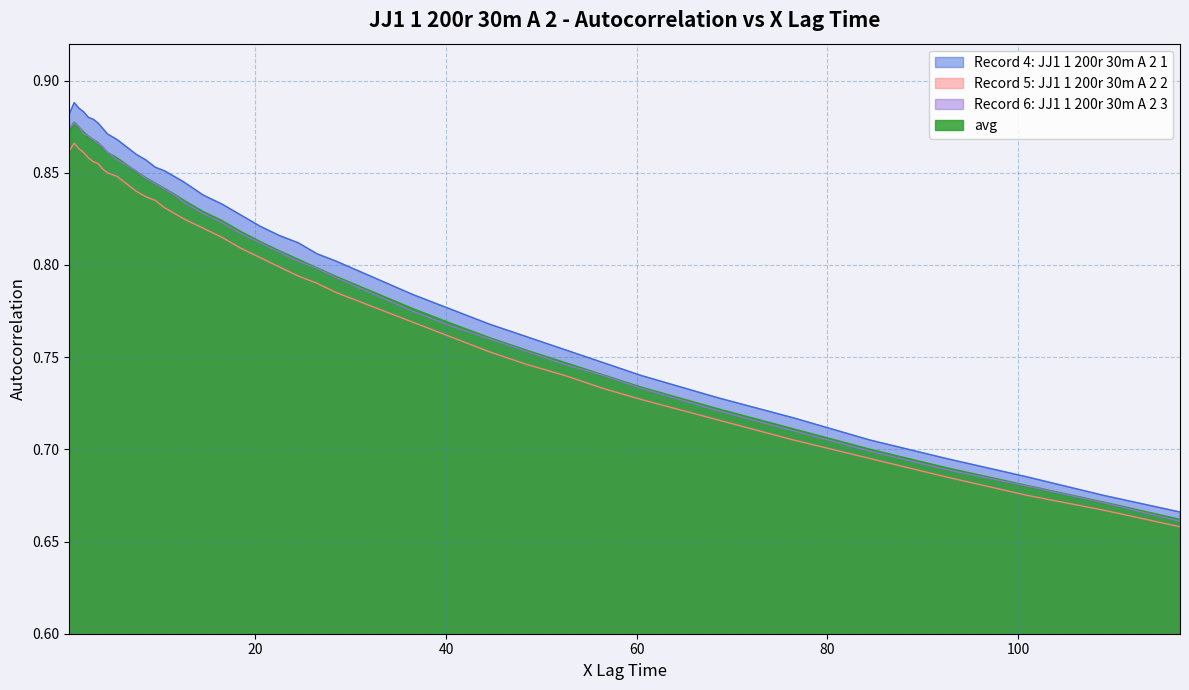

Which series has the largest range (max minus min)?

Record 4: JJ1 1 200r 30m A 2 1